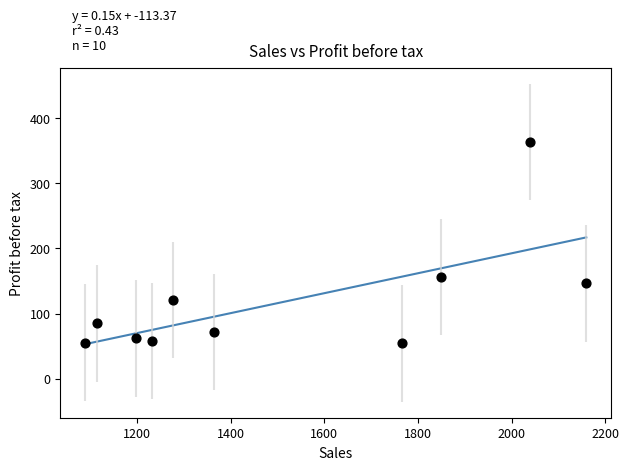

What is the average X value?

1508.8